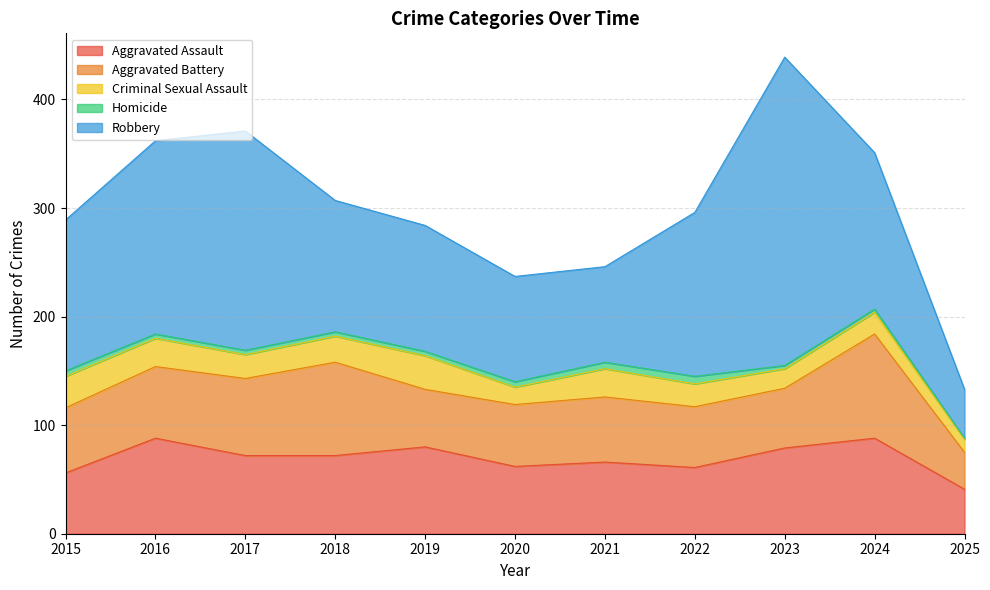

True or false: Aggravated Assault has a value of 41 at 2025.

True